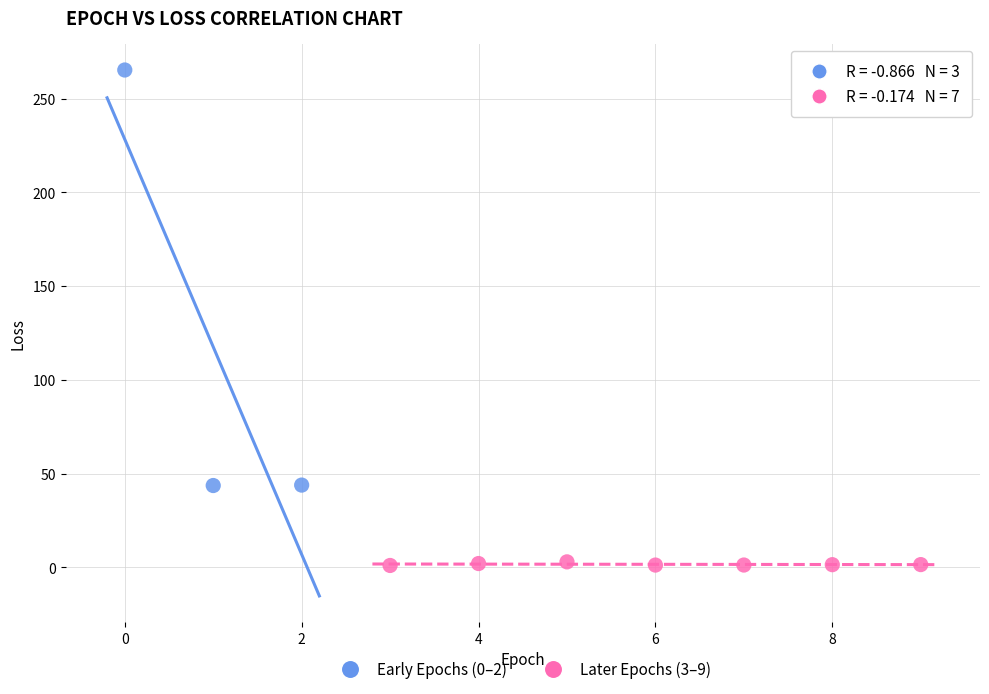

Which series reaches the minimum Y coordinate?

Later Epochs (3–9)